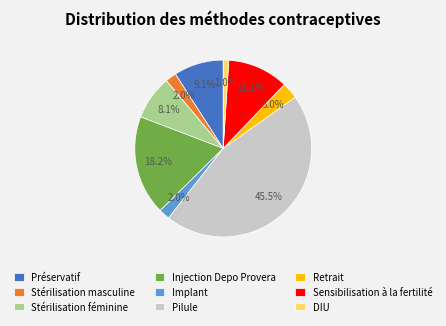

Between Injection Depo Provera and Stérilisation féminine, which is larger?

Injection Depo Provera